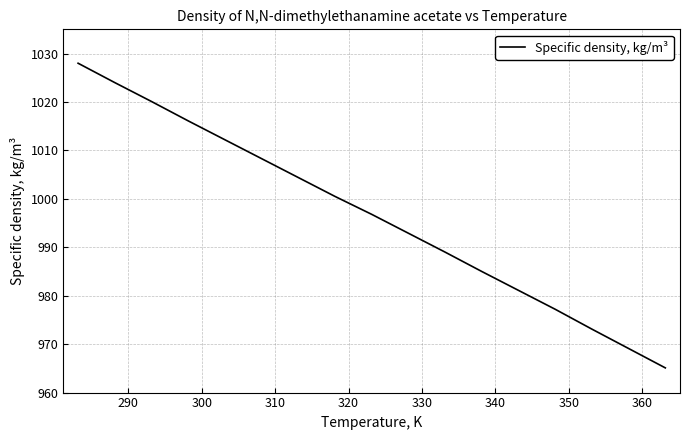

True or false: the data has more than 0 interior local peaks.

False